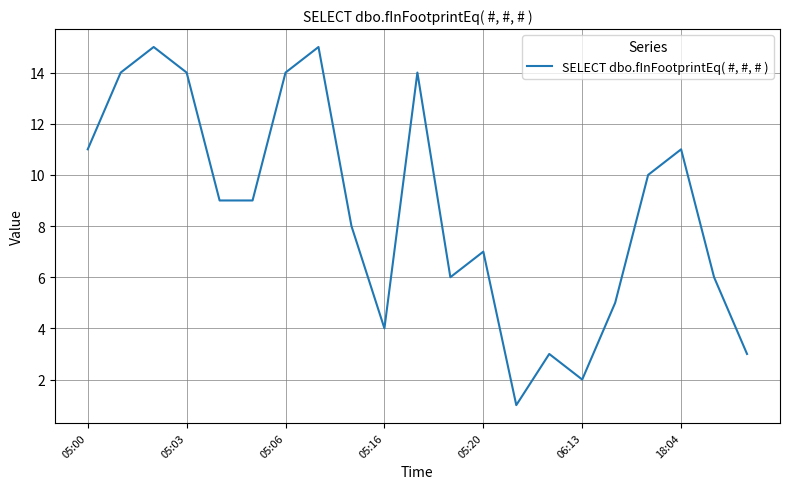

What is the greatest value displayed?

15